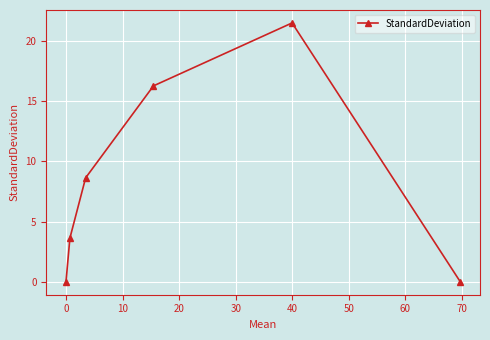

What is the value of the 2nd point from the left?

3.6